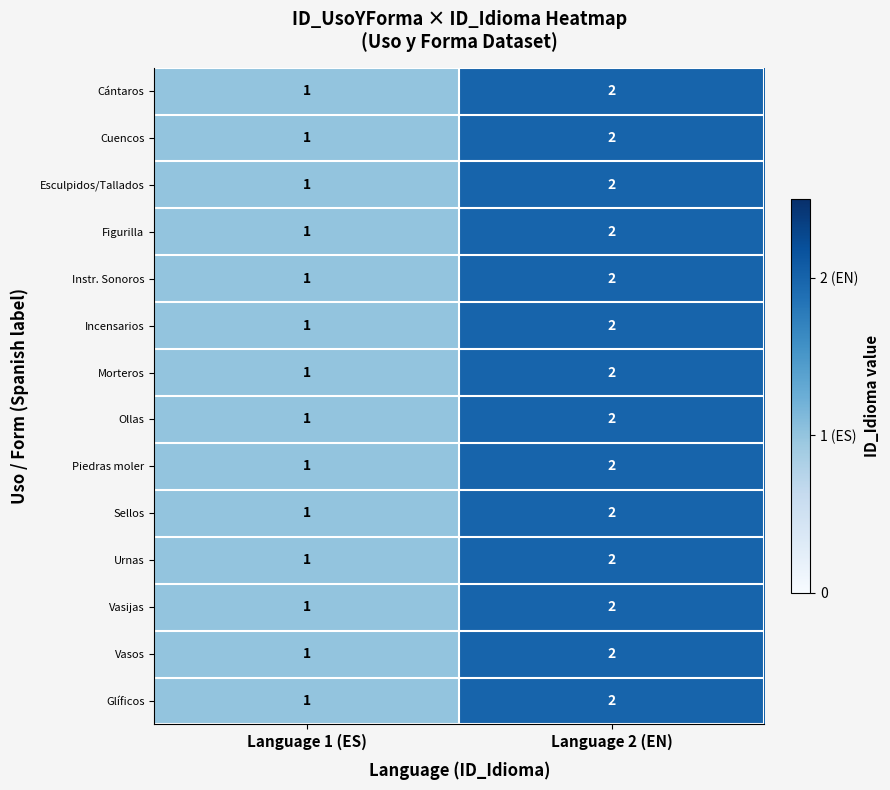

The value of Cuencos at Language 1 (ES) is 1. True or false?

True